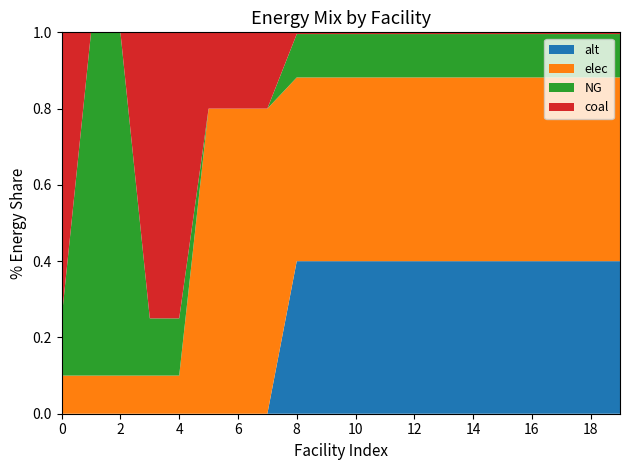

Reading left to right, what are all the values shown in this chart?

coal: 3.4	0.0	0.0	2.6	3.3	0.2	0.2	0.2	0.0	0.0	0.0	0.0	0.0	0.0	0.0	0.0	0.0	0.0	0.0	0.0
elec: 0.5	0.5	0.5	0.4	0.4	0.9	0.9	0.9	1.6	1.6	1.6	1.6	1.6	1.6	1.6	1.6	1.6	1.6	1.6	1.6
NG: 0.7	4.1	4.1	0.5	0.7	0.0	0.0	0.0	0.4	0.4	0.4	0.4	0.4	0.4	0.4	0.4	0.4	0.4	0.4	0.4
alt: 0.0	0.0	0.0	0.0	0.0	0.0	0.0	0.0	1.4	1.4	1.4	1.4	1.4	1.4	1.4	1.4	1.4	1.4	1.4	1.4